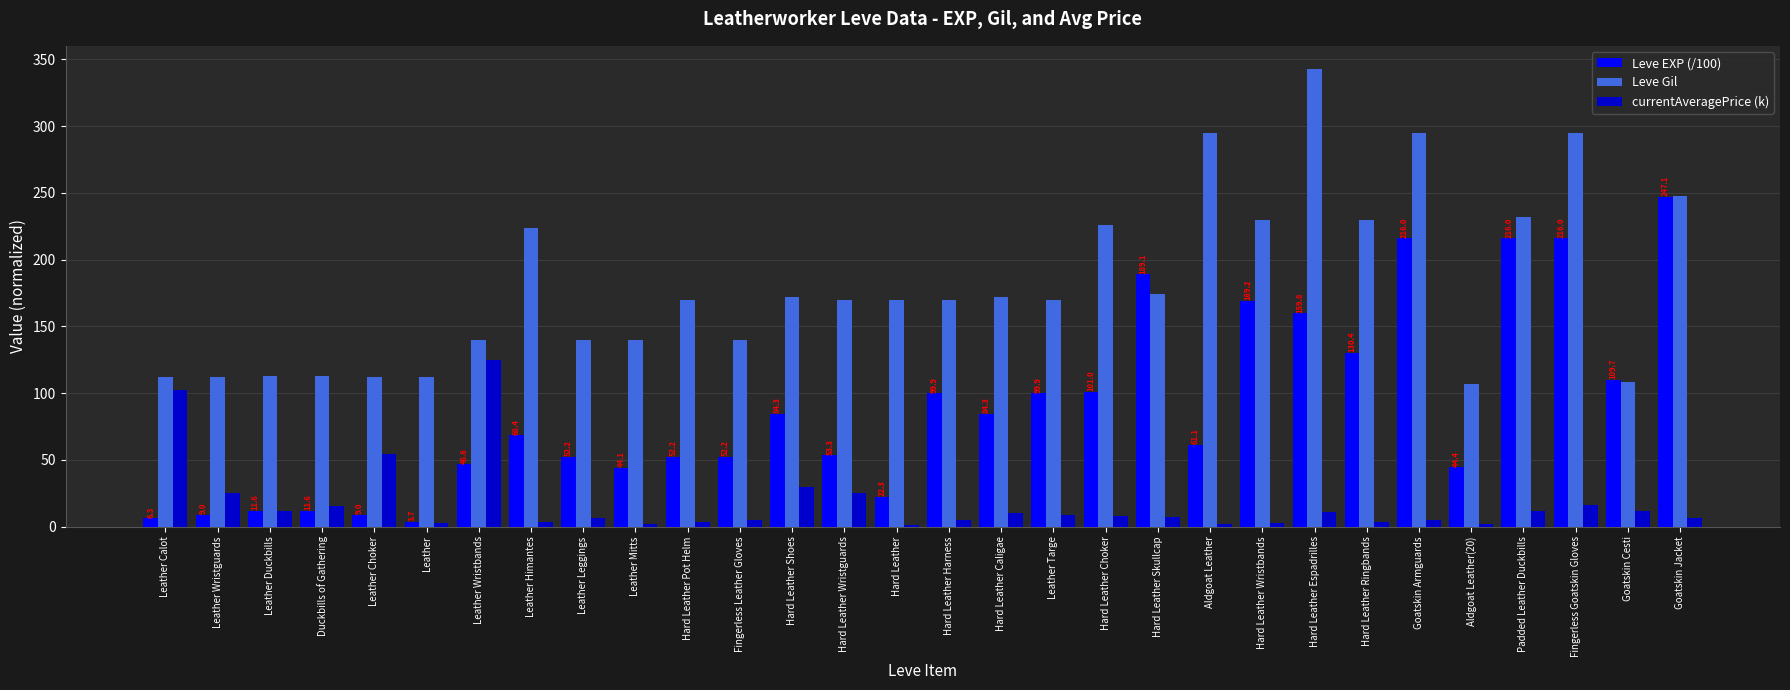

Which series has the largest total across all categories?

Leve Gil